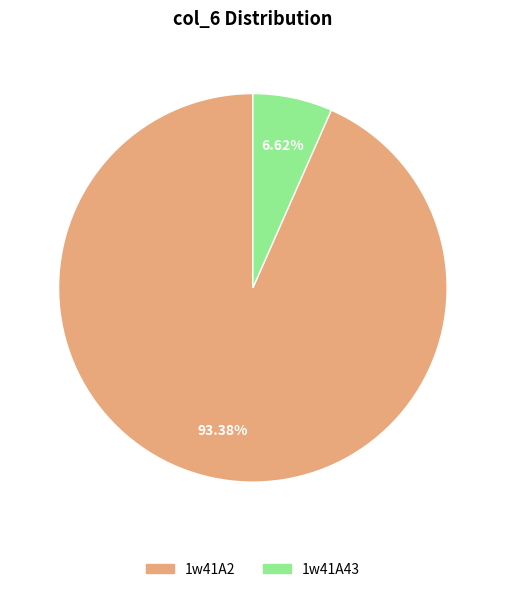

What is the smallest slice in the pie chart?

1w41A43